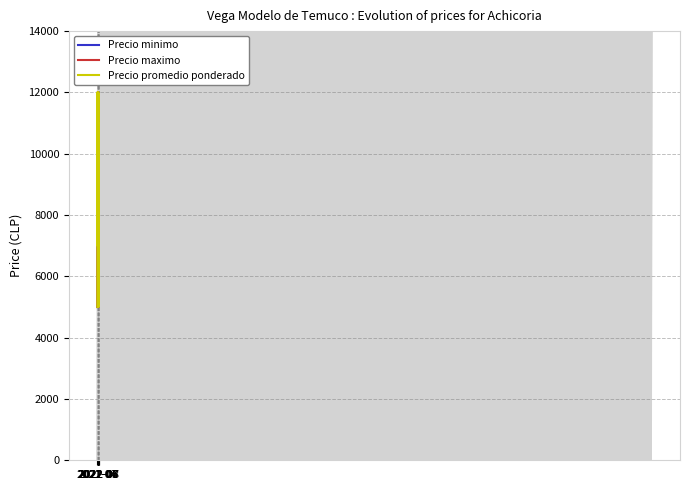

Where is the first local minimum for Precio minimo?

2021-06